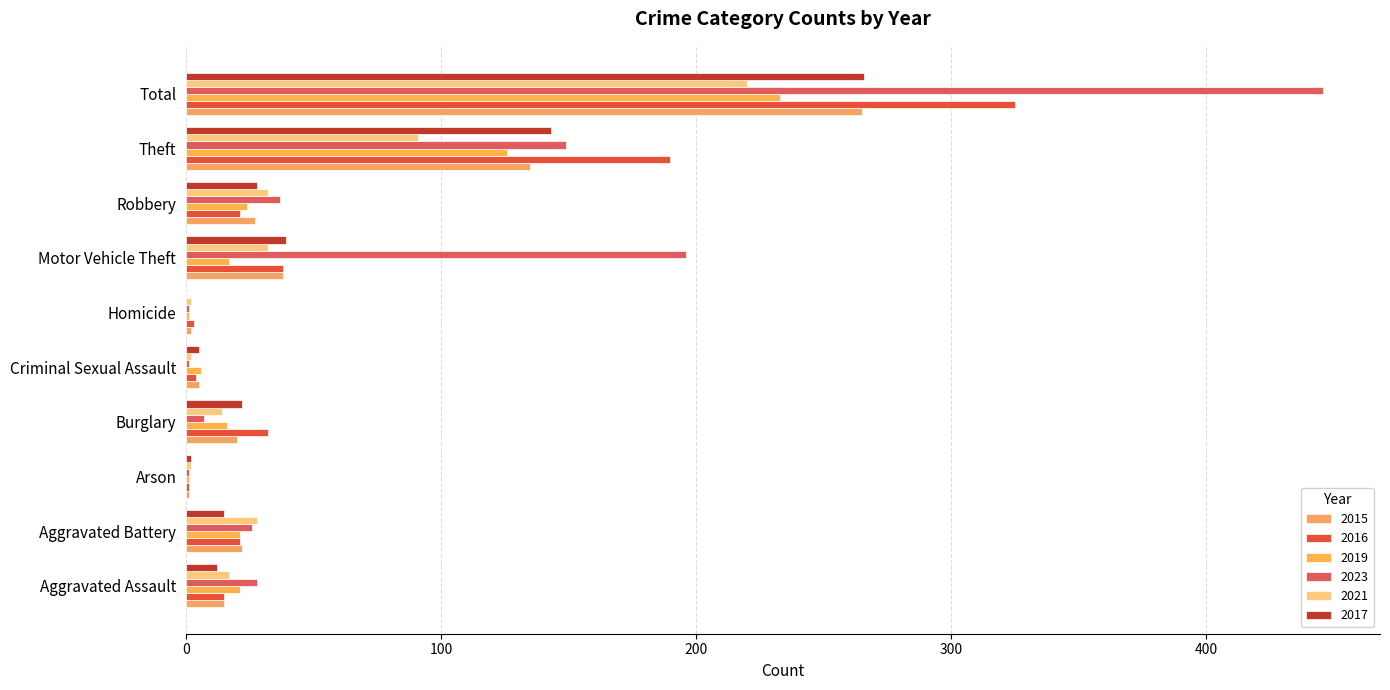

At which category is the sum across all series the highest?

Total